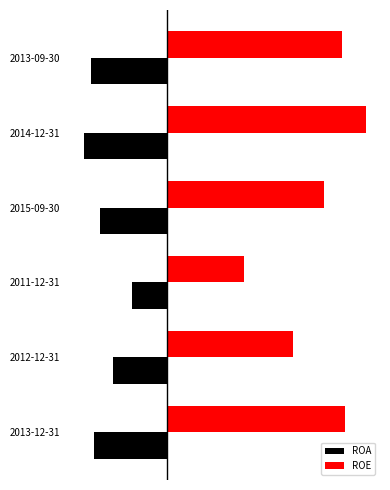

What are all the series names shown in the legend?

ROA, ROE